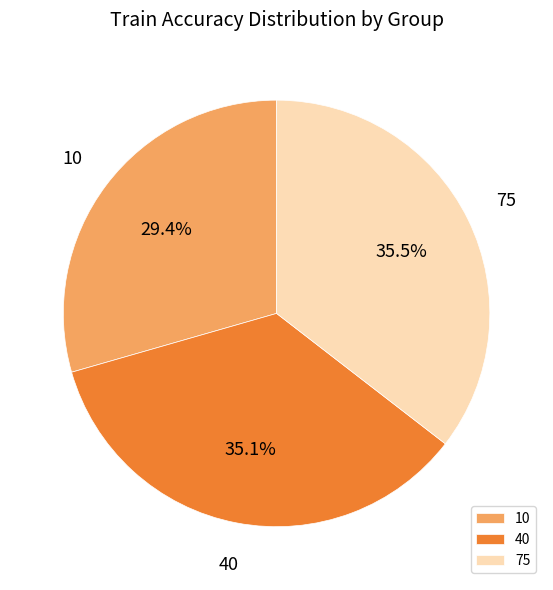

Which category has the smallest portion of the pie?

10